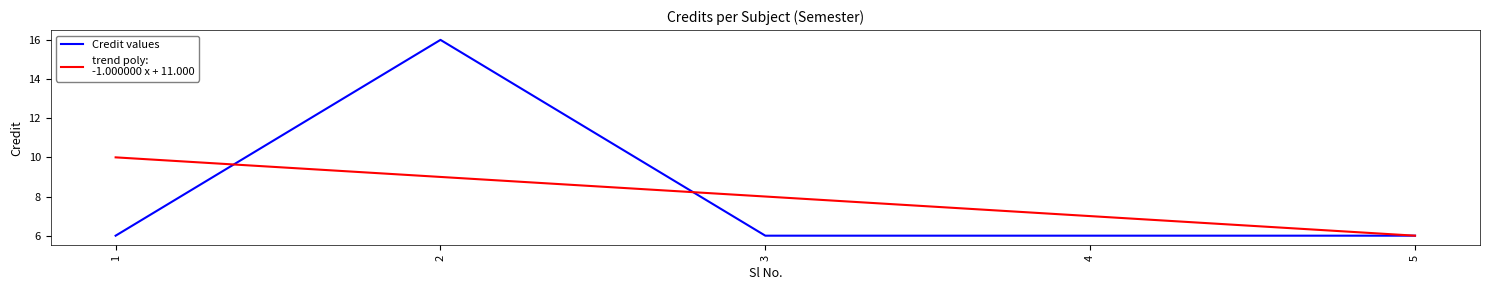

Which label corresponds to the largest value in the chart?

2